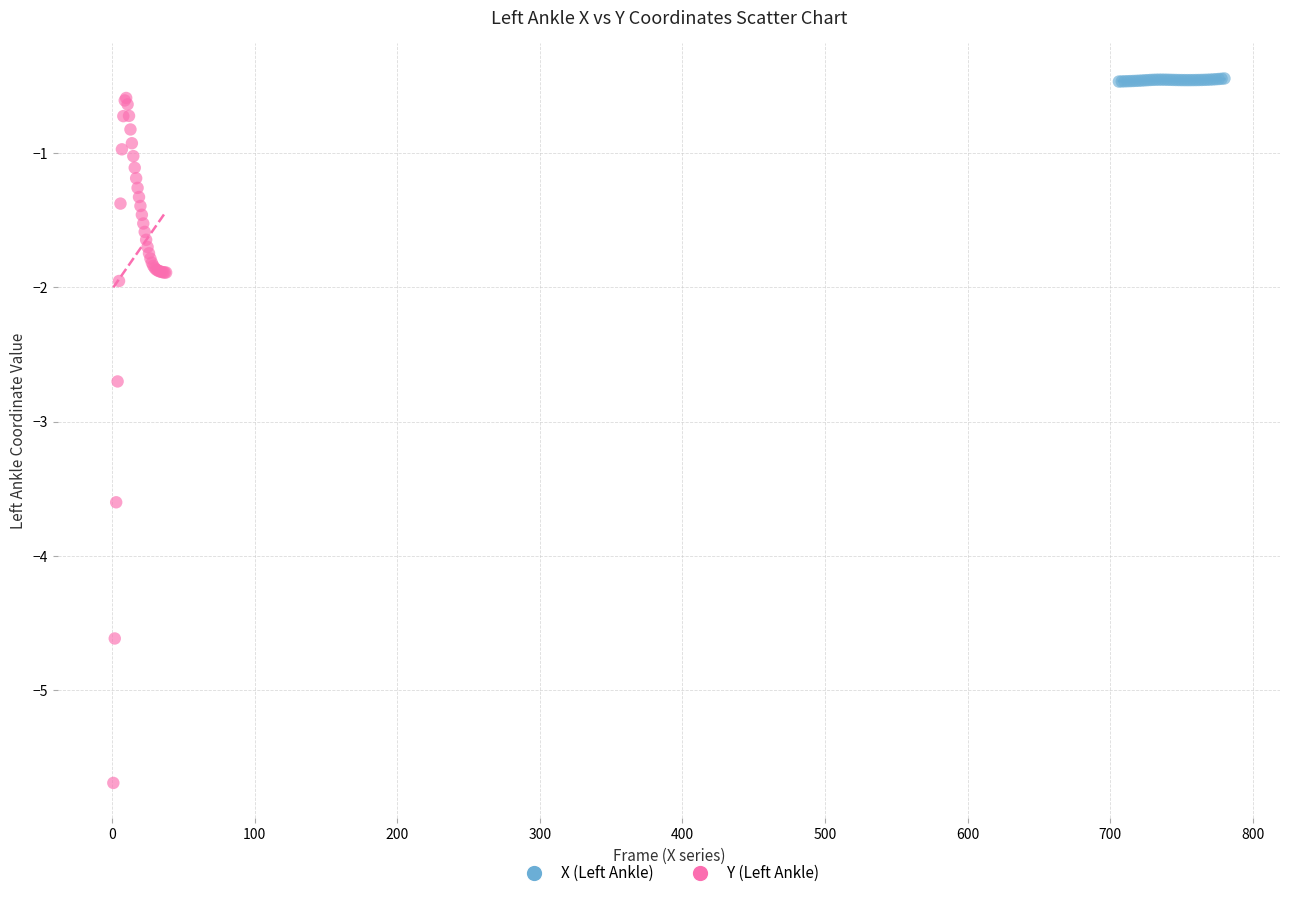

Which series reaches the maximum Y coordinate?

X (Left Ankle)